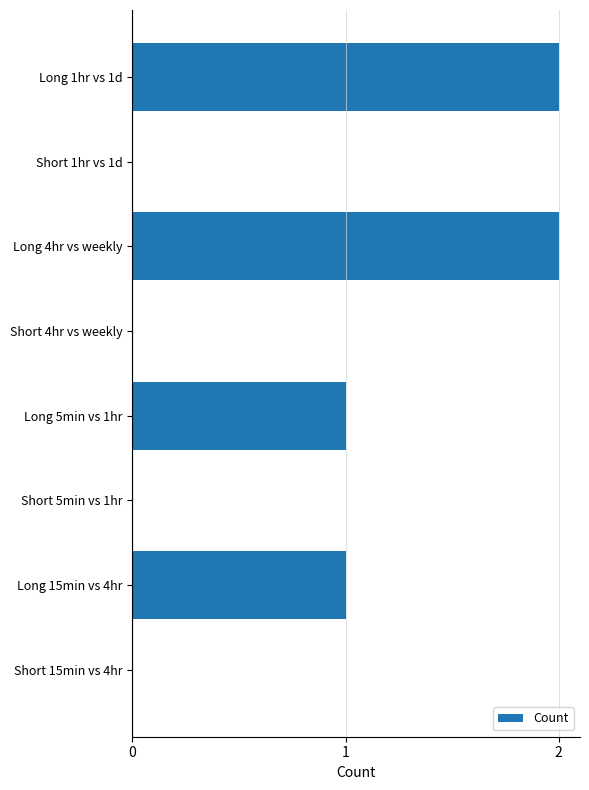

Count the values in the range 0 to 2.

8